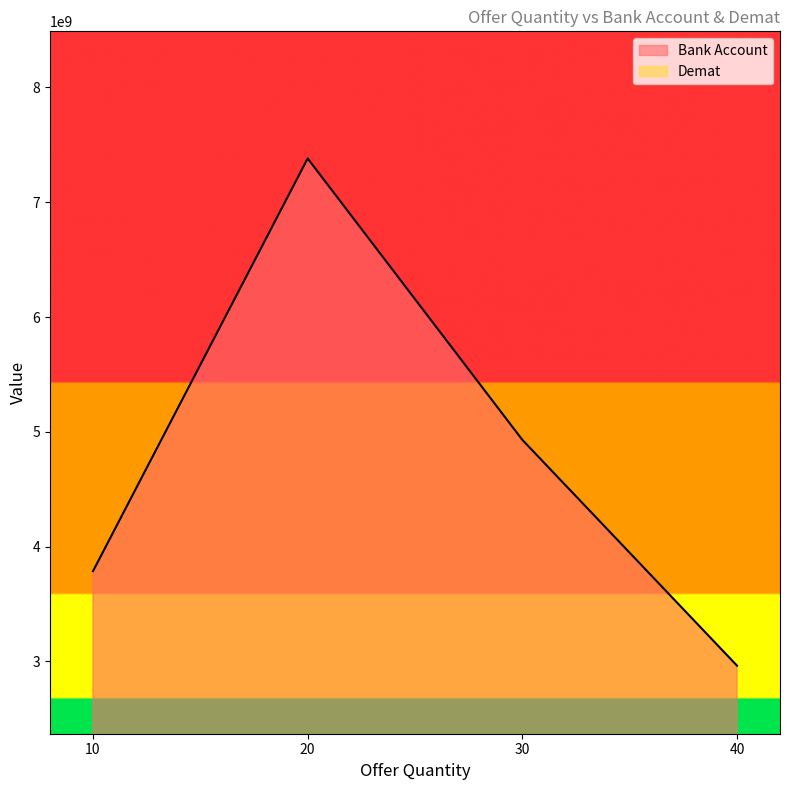

What is the total value across all series at 40?

5177353141.9